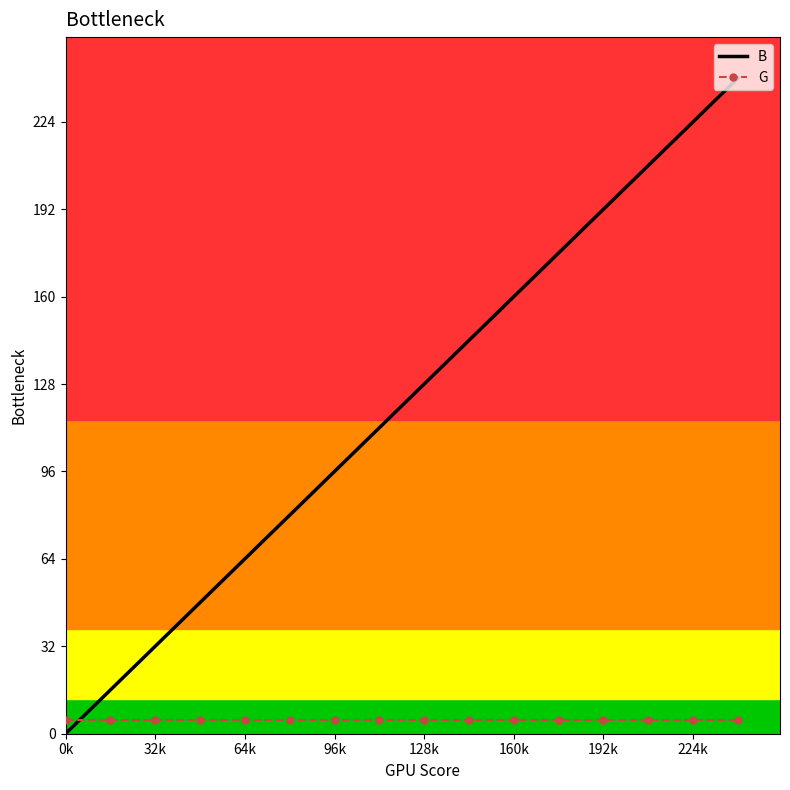

Which series has the largest total across all categories?

B